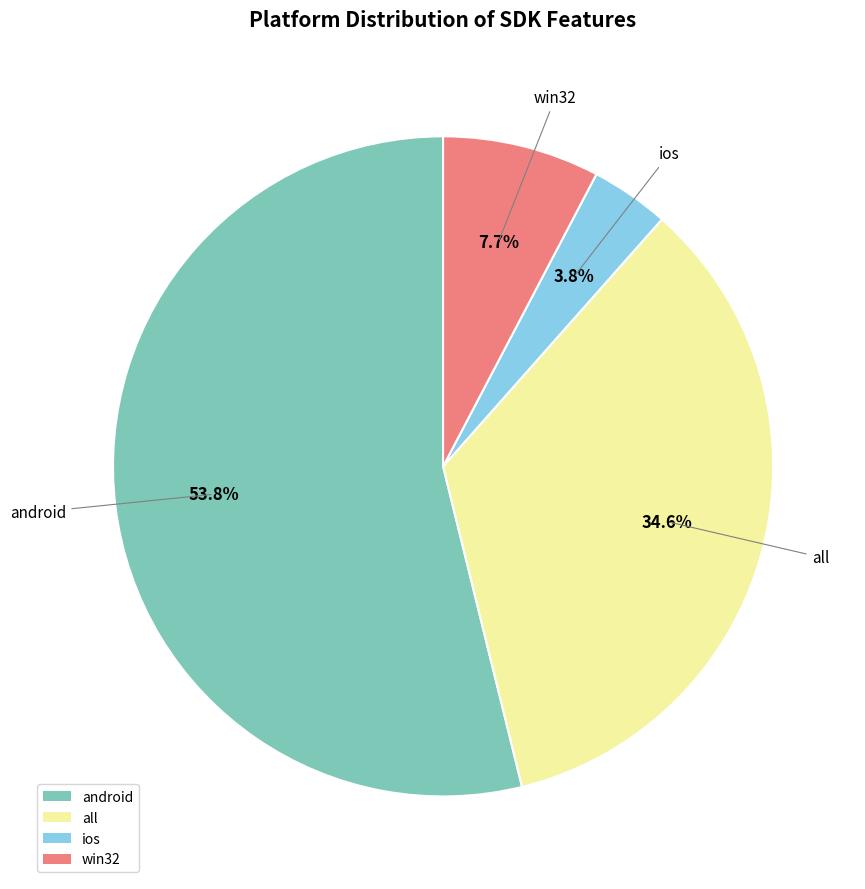

Count the number of slices in the pie.

4